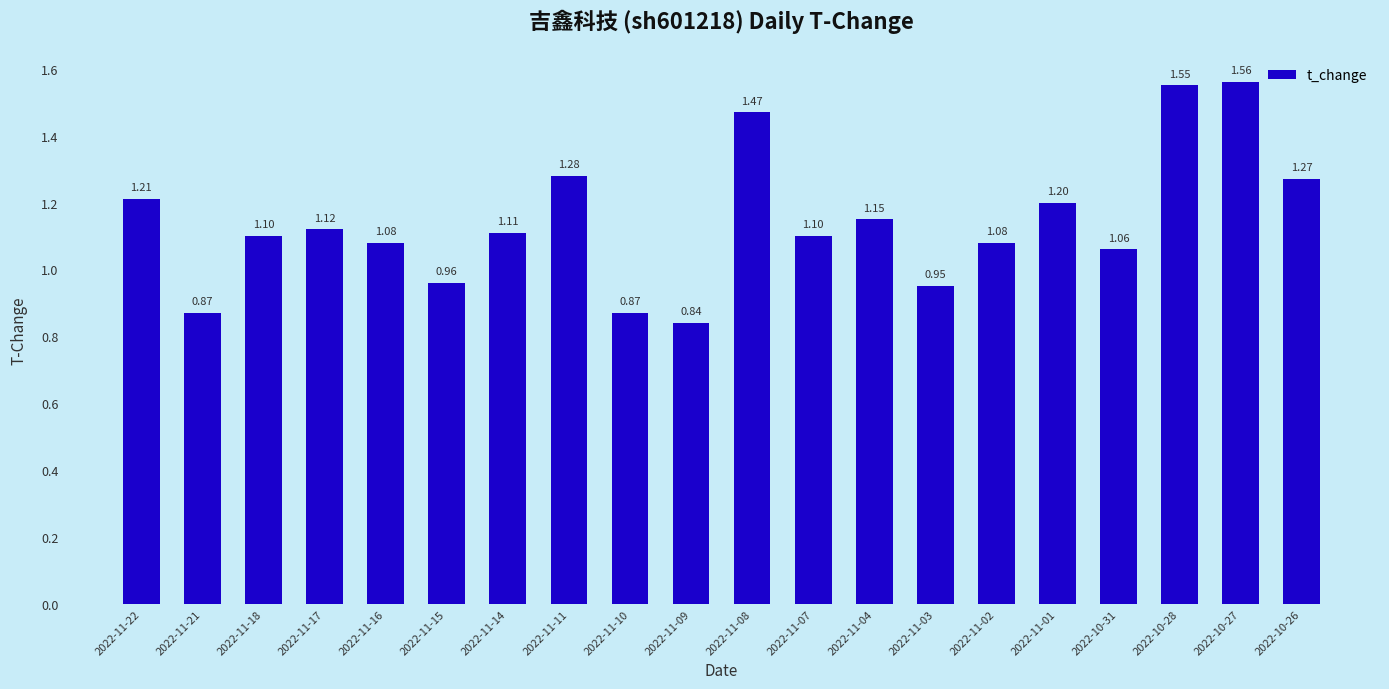

What is the change in value from 2022-11-21 to 2022-10-26?

+0.4